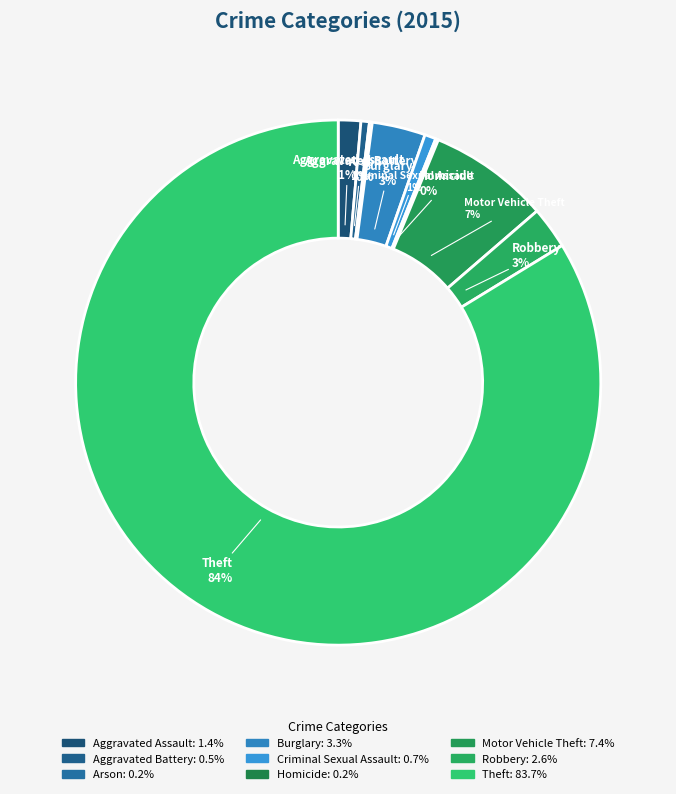

Does any single category account for the majority?

Yes